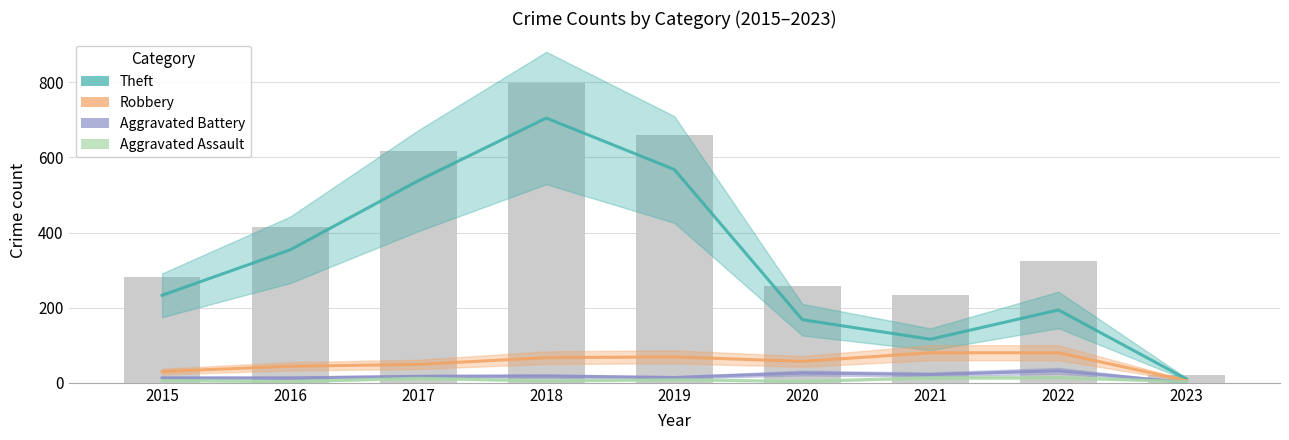

At 2023, list the series in order from smallest to largest.

Aggravated Battery, Aggravated Assault, Robbery, Theft